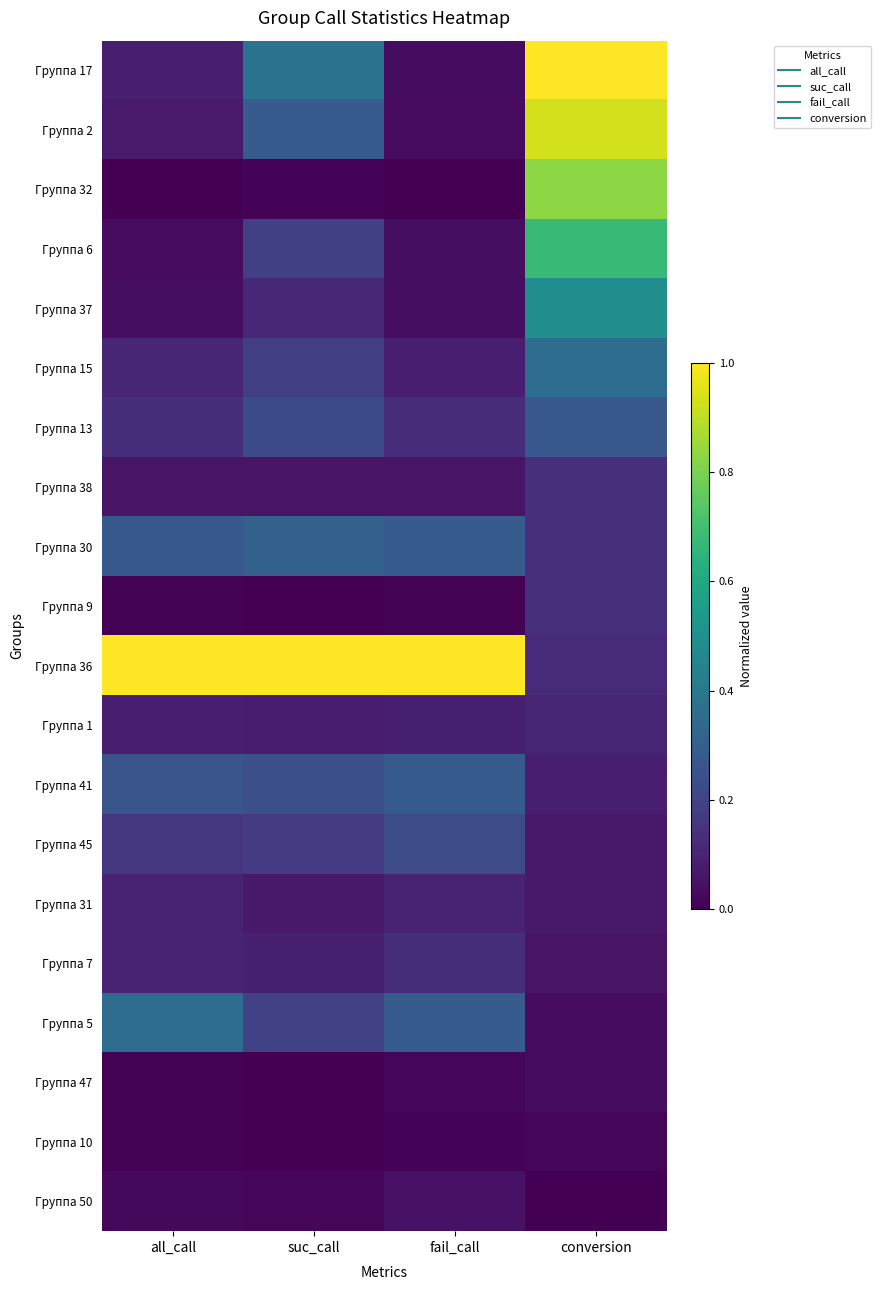

Which has a higher value, fail_call or conversion?

conversion